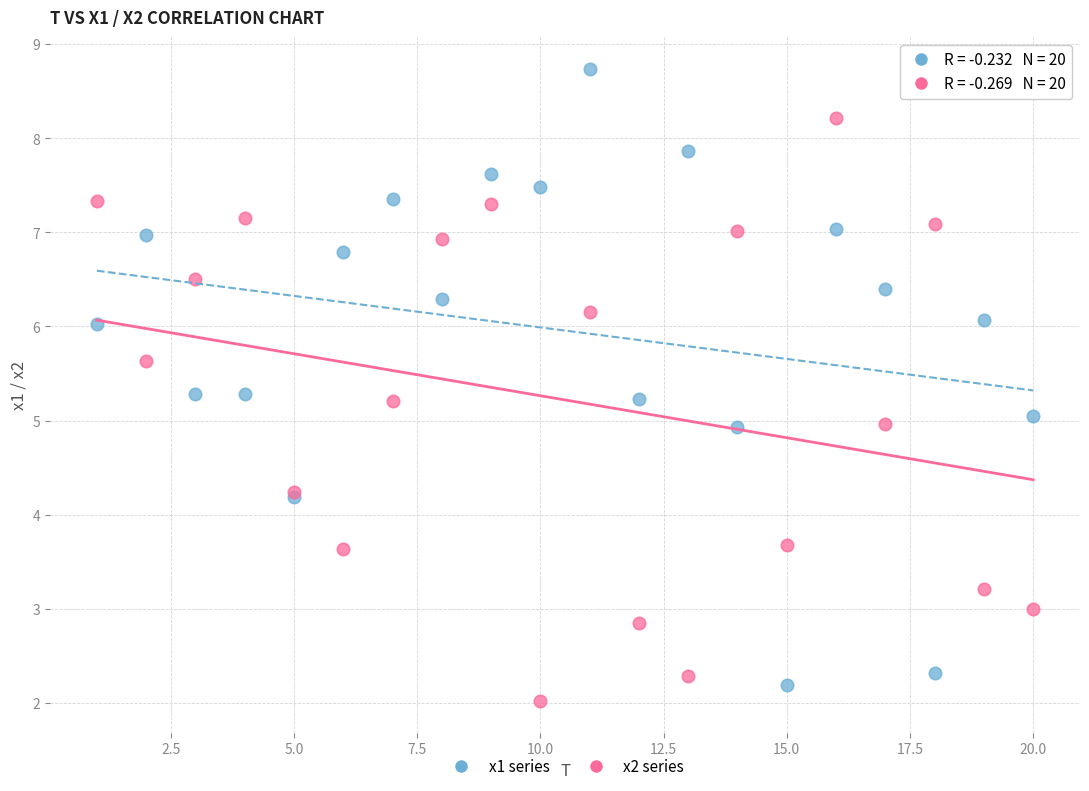

What is the X range (max minus min) for the scatter plot?

19.0